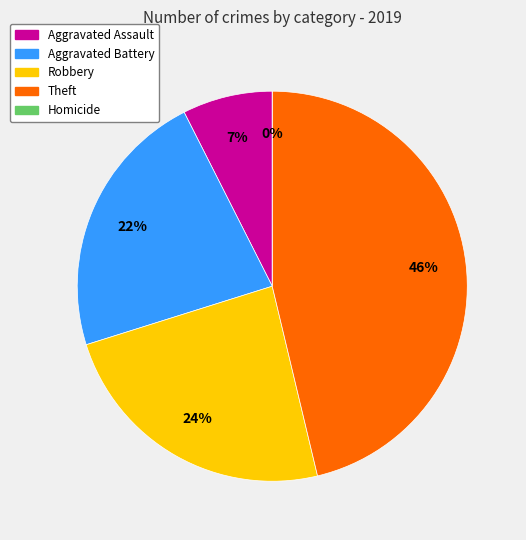

How many slices are in this pie chart?

5